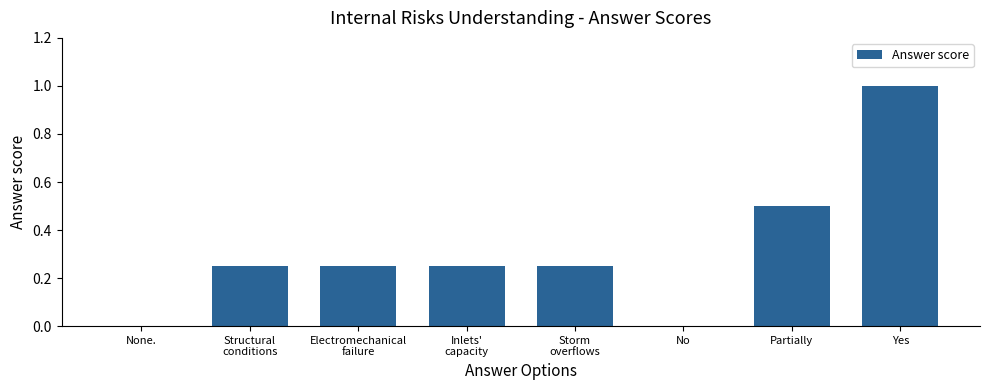

Which label corresponds to the largest value in the chart?

Yes